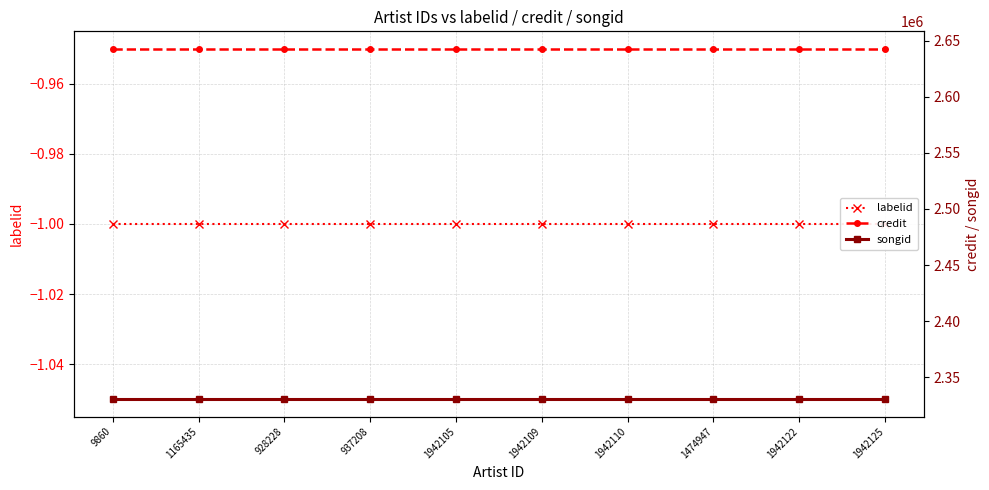

True or false: labelid and songid intersect in this chart.

False